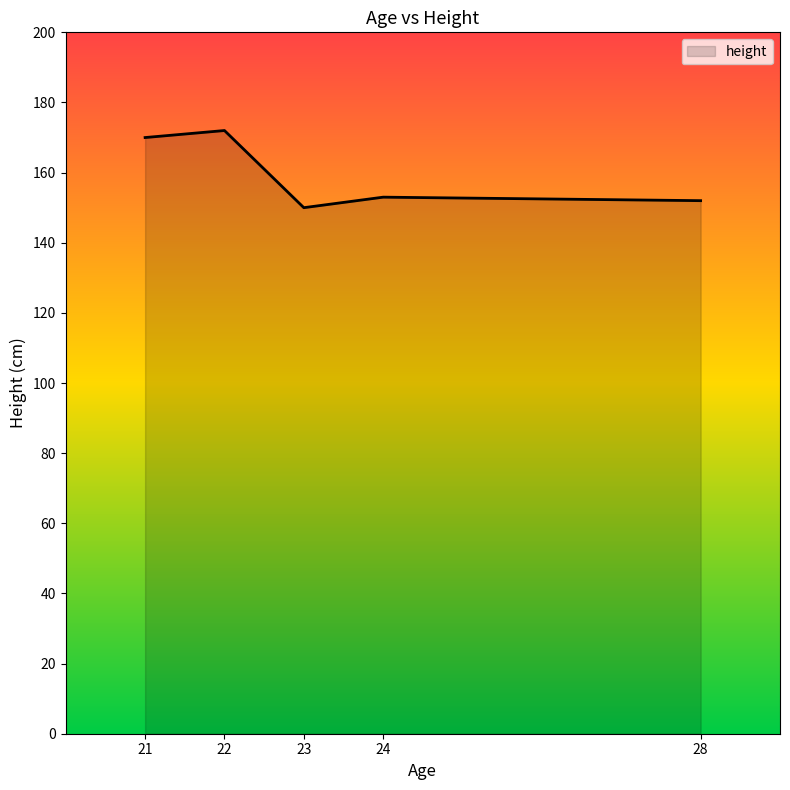

What is the difference between the maximum and second lowest values?

20